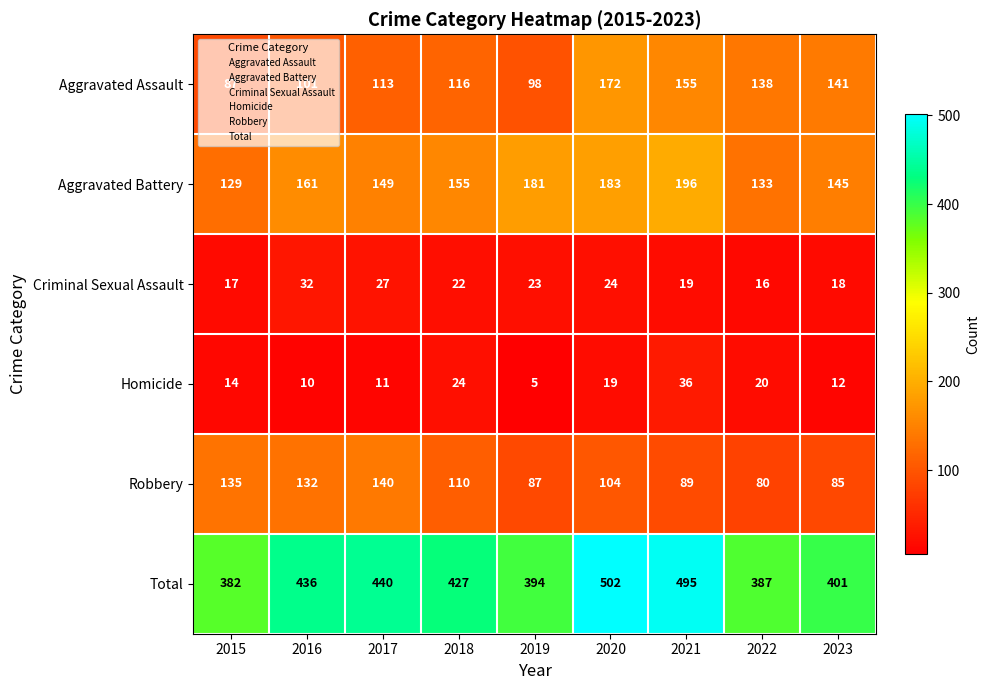

The Aggravated Battery series shows 66 at 2022. True or false?

False